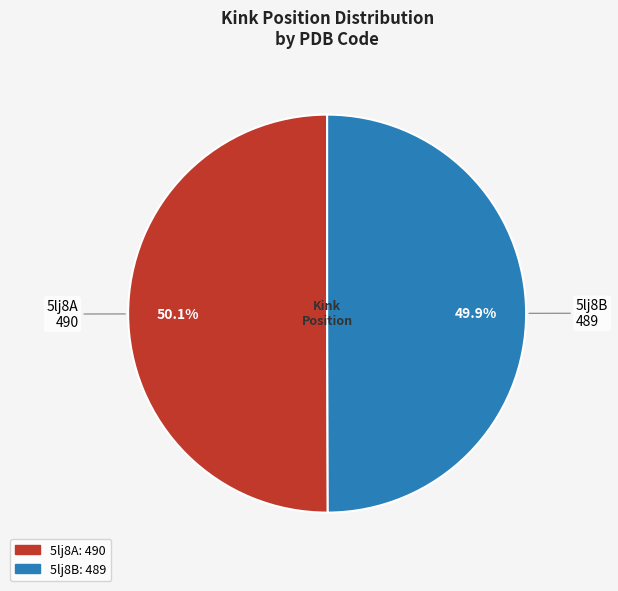

What is the ratio of the value at 5lj8B to the value at 5lj8A?

1.0